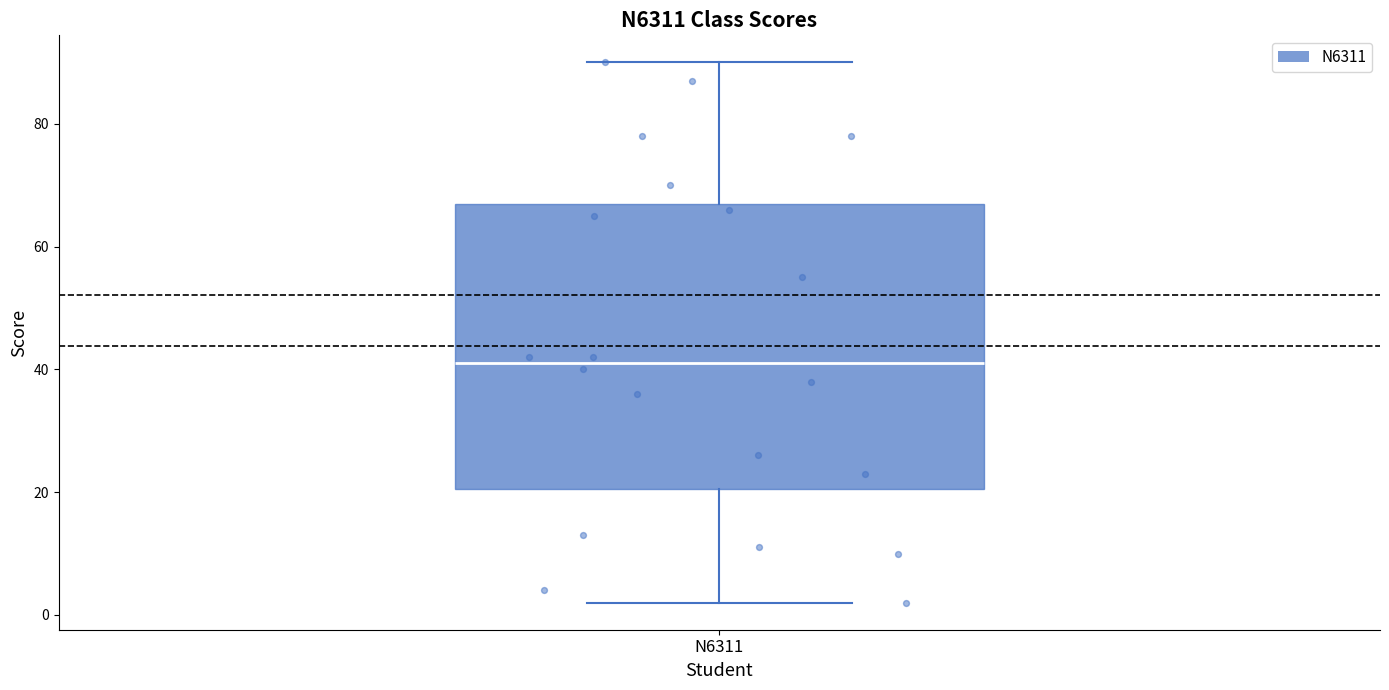

Read this box plot against the y-axis: the position of the median line, the range covered by the box, and the ends of both whiskers. The values are not printed on the chart, so give them approximately, as read against the axis.

median 42, box 20 to 68, whiskers 2 to 90